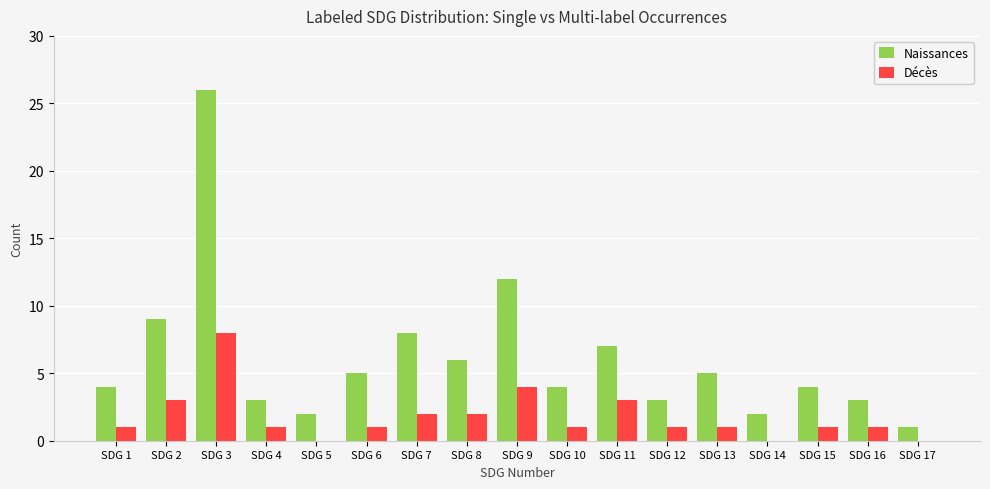

At which label is Naissances closest to 13?

SDG 9